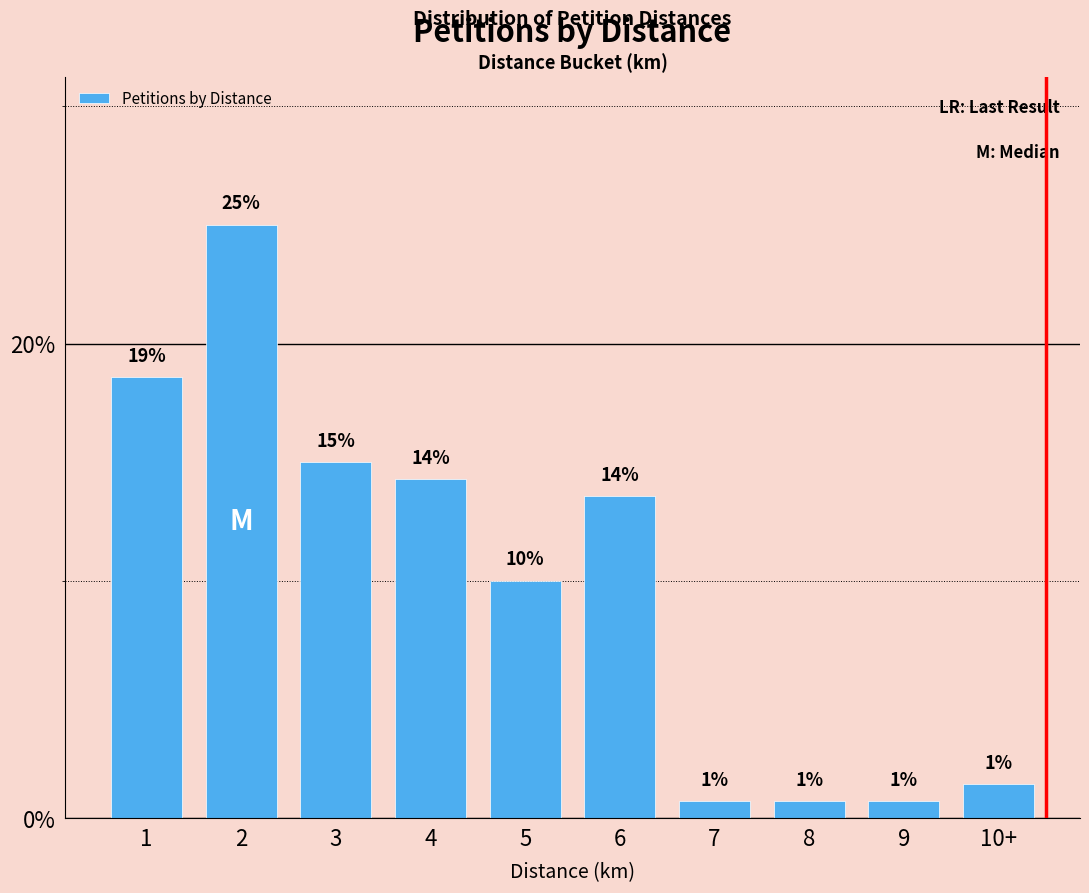

What is the label of the 8th bar from the left?

8